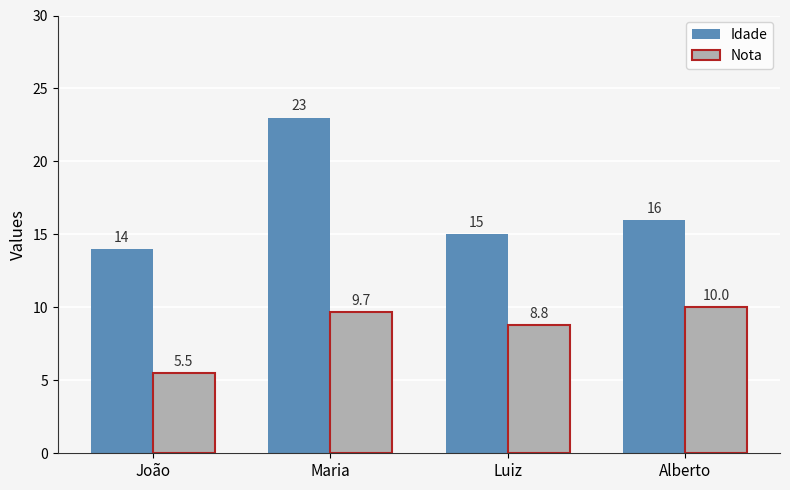

How many values in the Idade series are below 16?

2